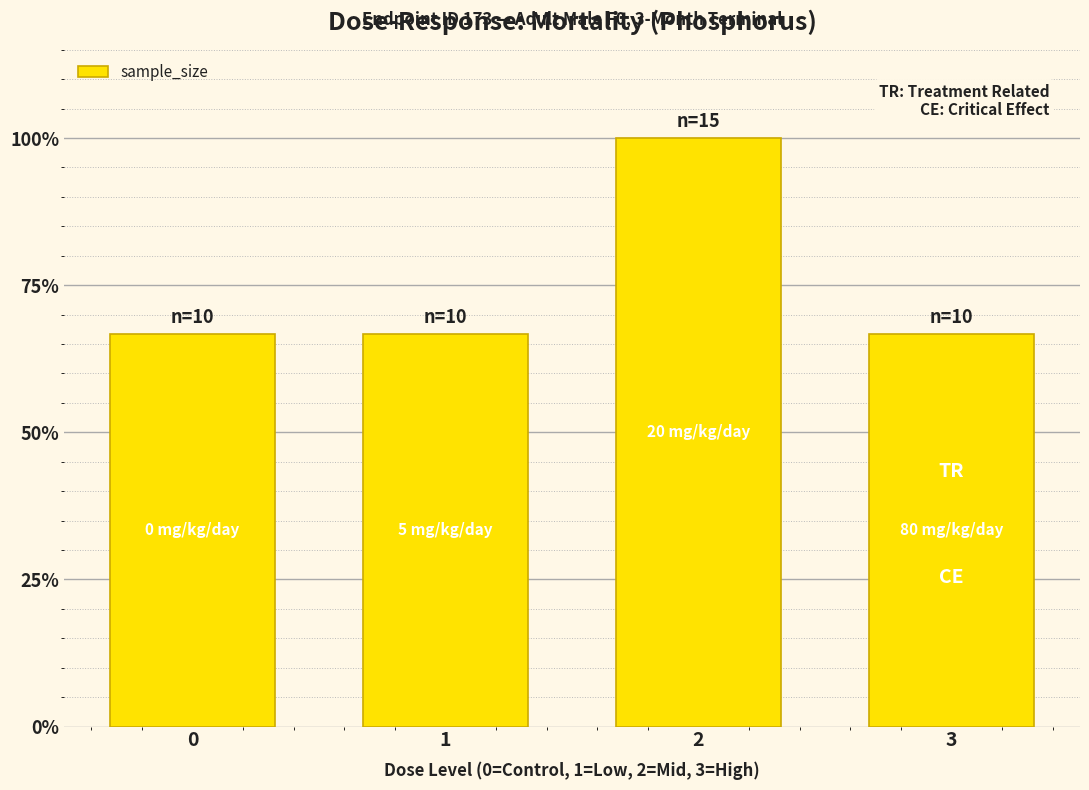

At which category does the chart reach its peak across all series?

2